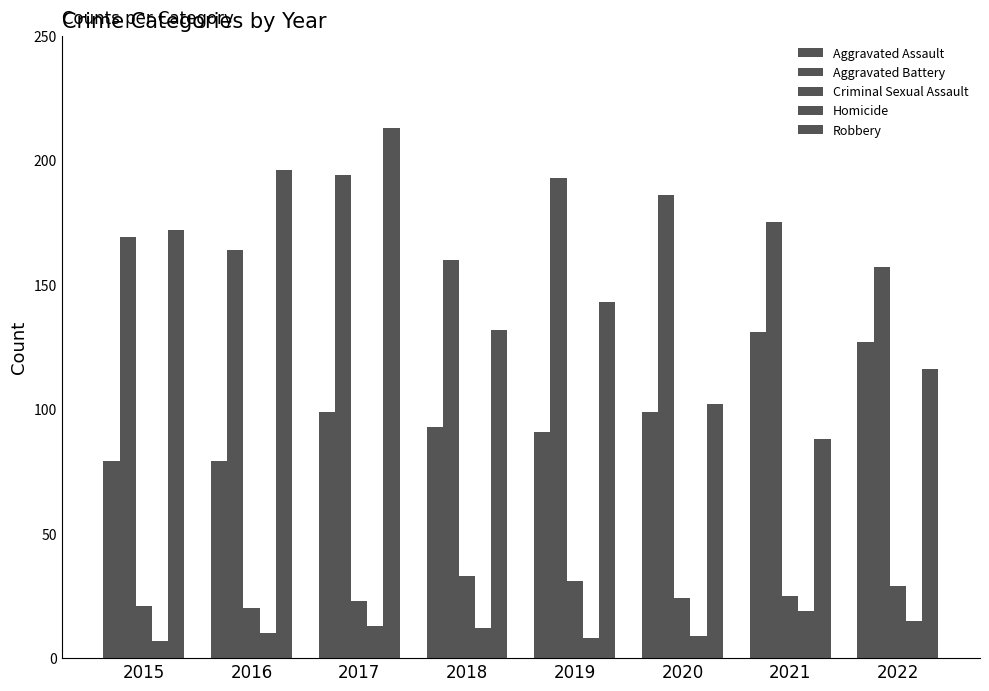

At 2020, list the series in order from largest to smallest.

Aggravated Battery, Robbery, Aggravated Assault, Criminal Sexual Assault, Homicide